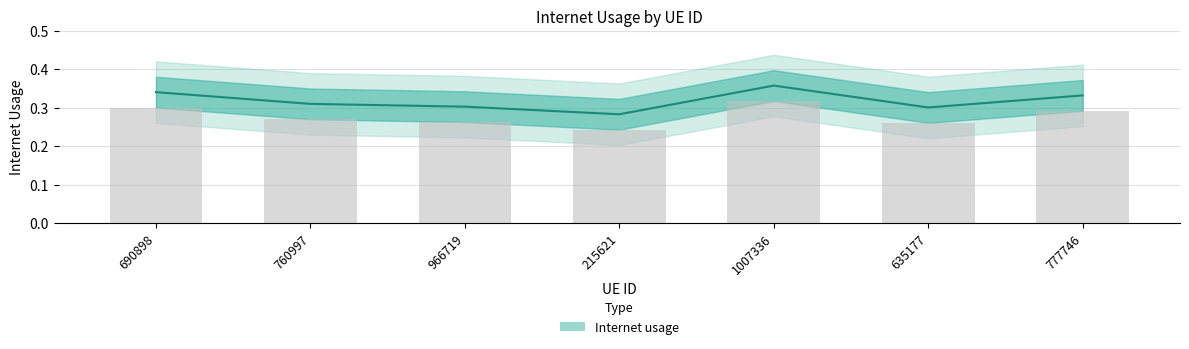

What is the sum of the values at 760997 and 966719?

0.6